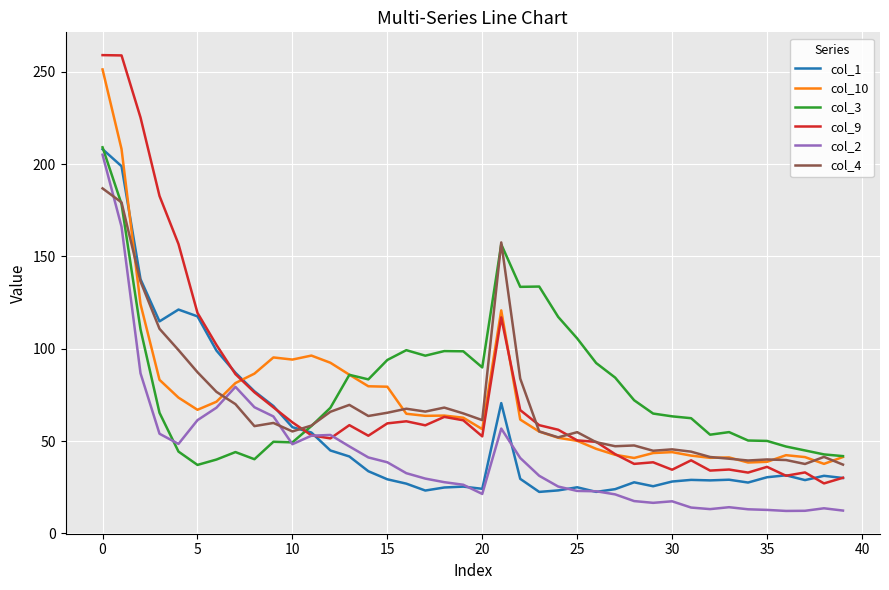

What is the maximum value shown in the chart?

259.1